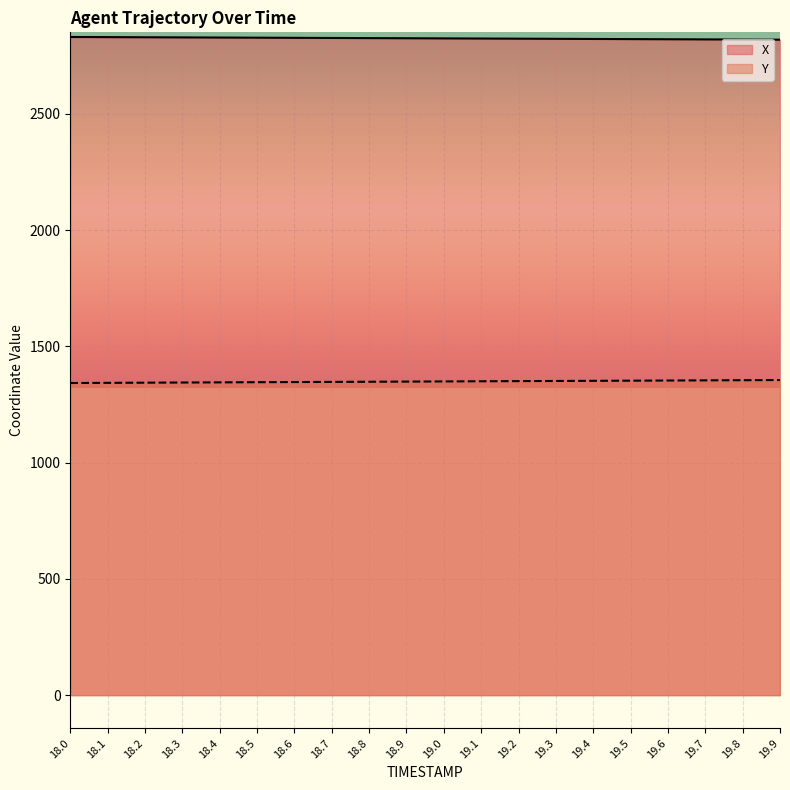

What are all the series names shown in the legend?

X, Y